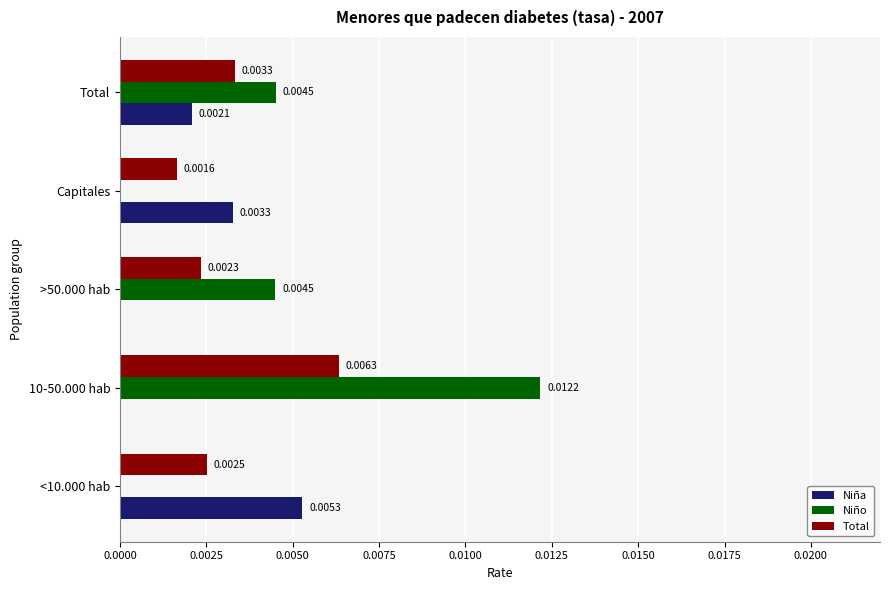

Which series has the widest spread of values?

Niño